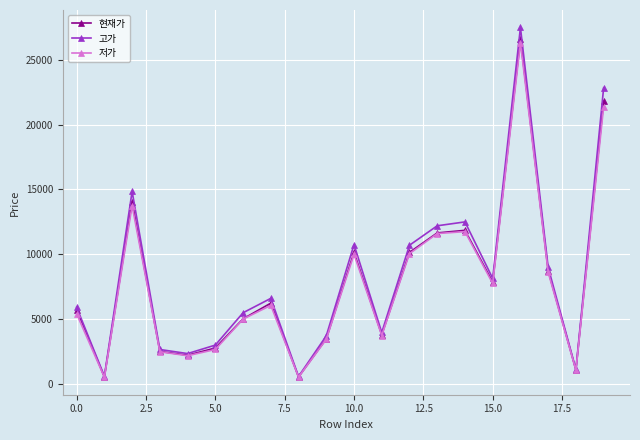

What is the value of the 현재가 point at the 10th from the left?

3485